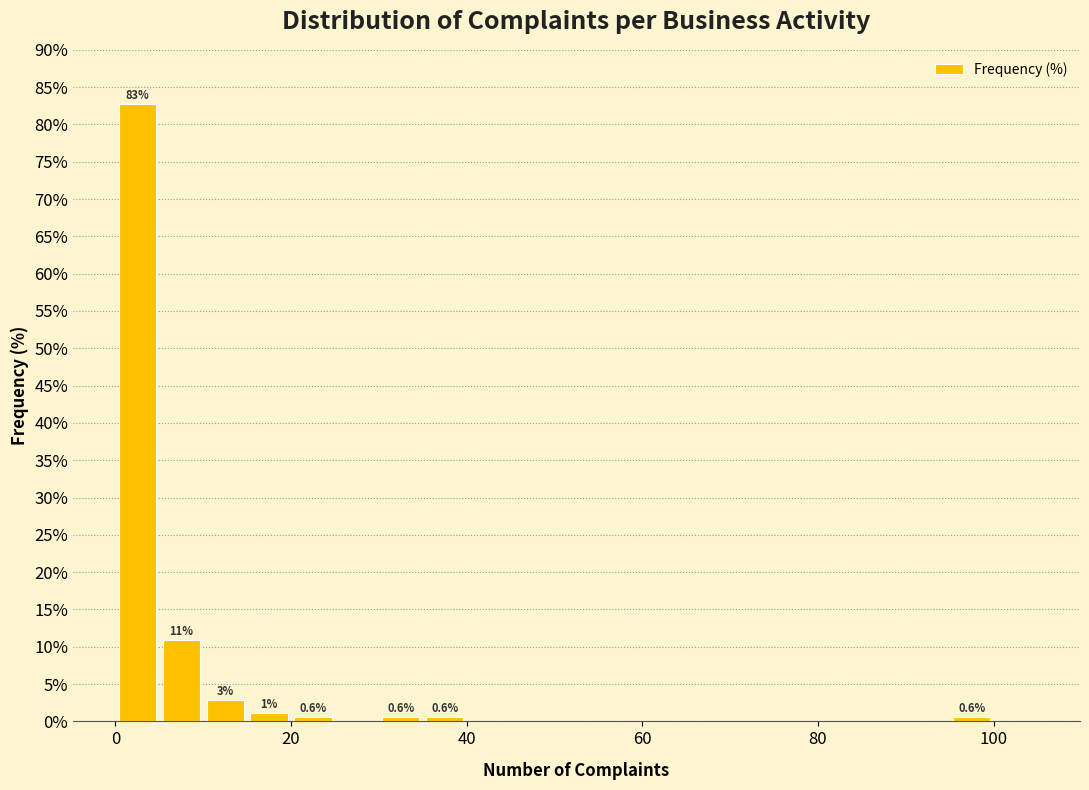

Read against the x-axis, roughly where is the centre of the tallest bar?

2